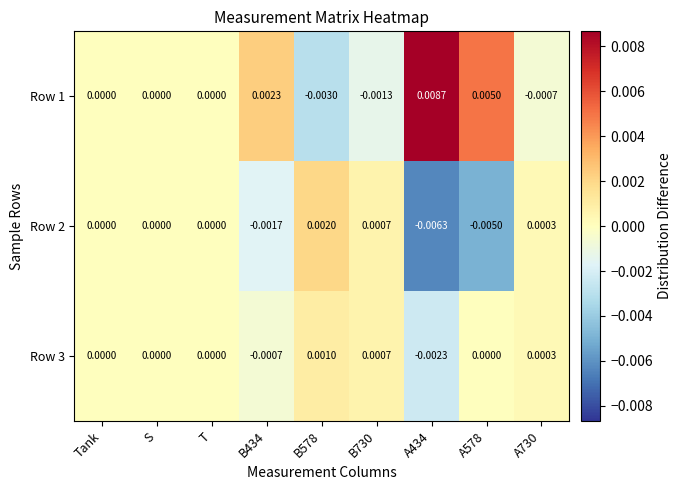

How many values in Row 3 are below zero?

2